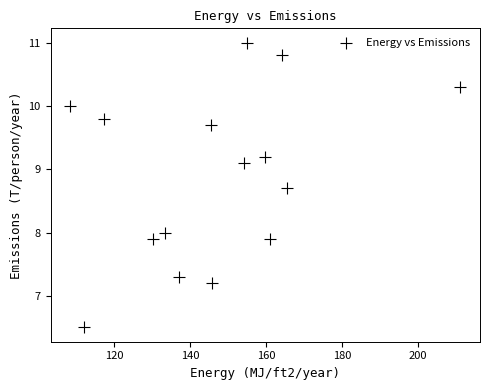

What is the range of Y values (max minus min)?

4.5